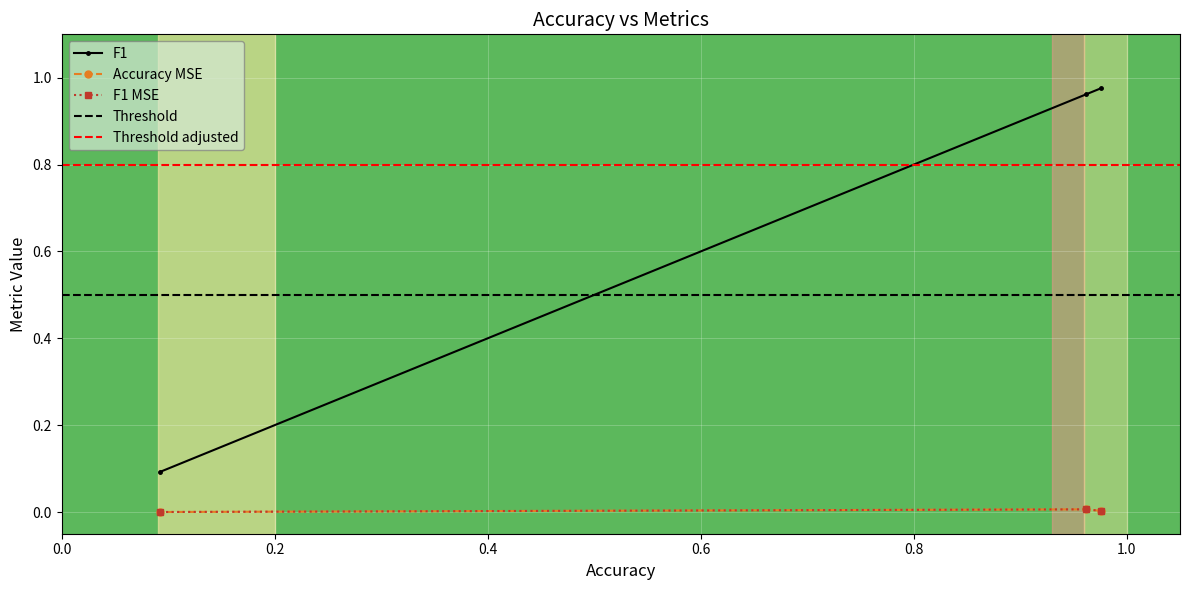

Which series has the widest spread of values?

F1